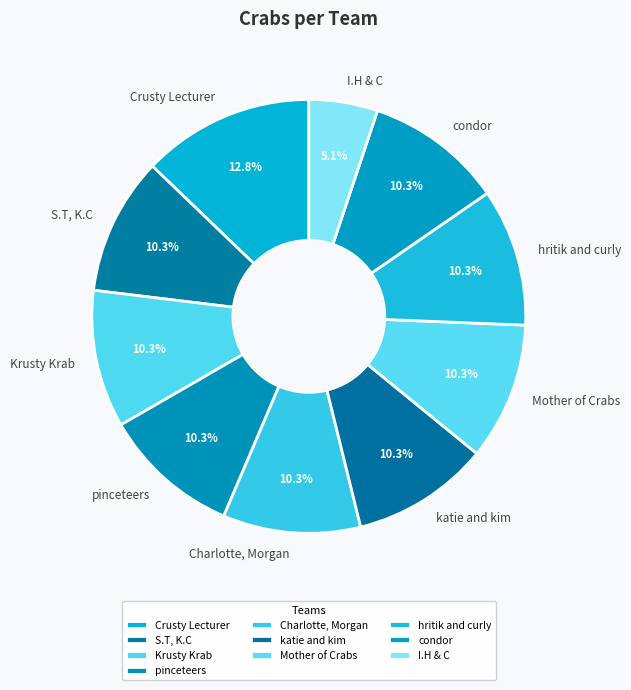

What portion of the pie excludes hritik and curly?

89.7%